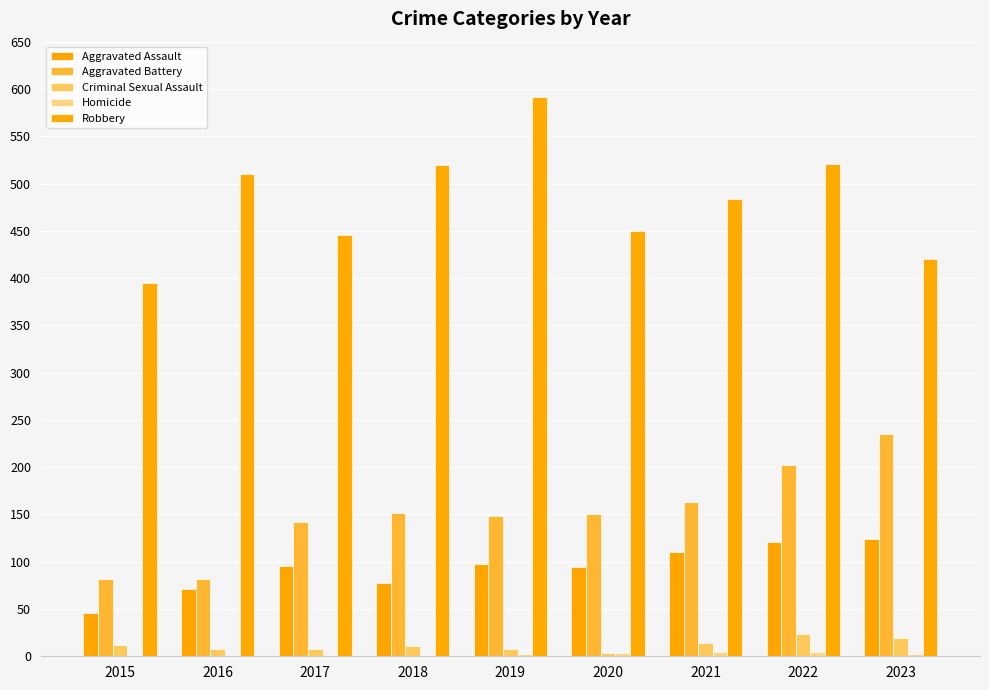

What is the value of the Criminal Sexual Assault bar at the 1st from the left?

12